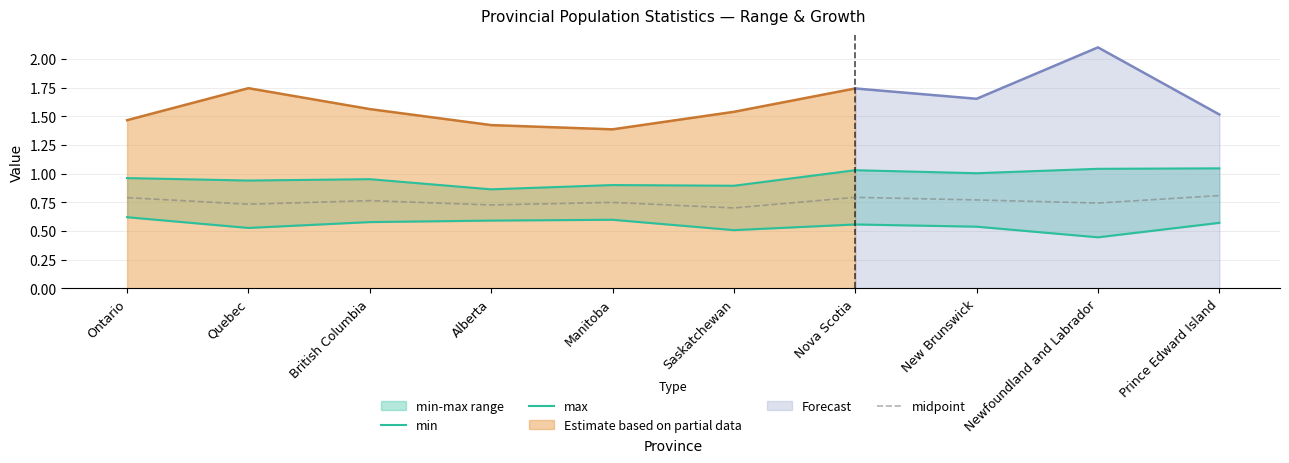

True or false: min has a value of 0.2 at Manitoba.

False